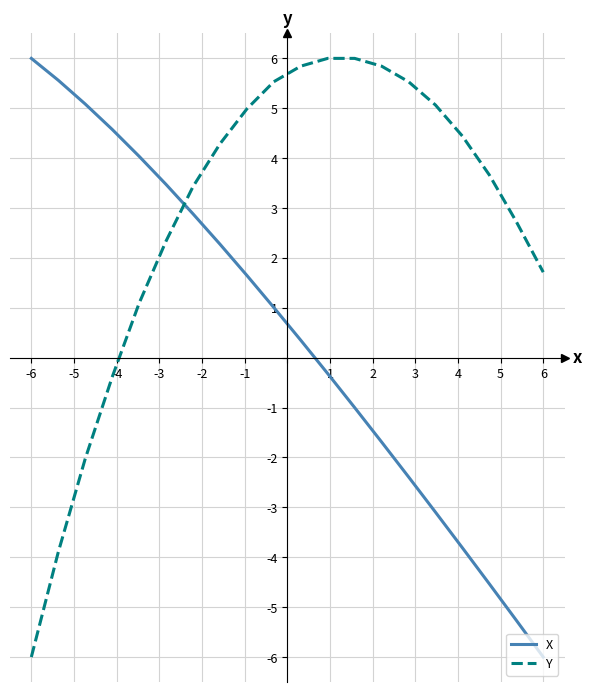

Rank the series by their average value, from highest to lowest.

Y, X